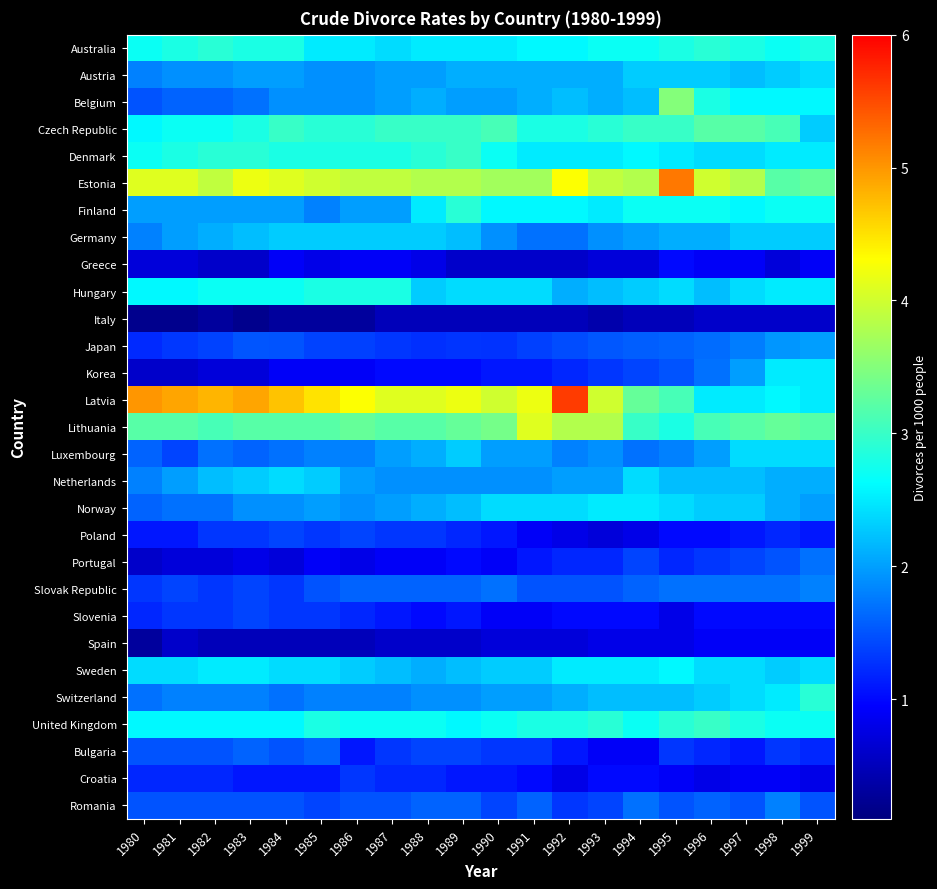

Reading left to right, extract all data points from this chart.

Australia: 1980=2.7	1981=2.8	1982=2.9	1983=2.8	1984=2.8	1985=2.5	1986=2.5	1987=2.4	1988=2.5	1989=2.5	1990=2.5	1991=2.6	1992=2.6	1993=2.7	1994=2.7	1995=2.8	1996=2.9	1997=2.8	1998=2.7	1999=2.8
Austria: 1980=1.8	1981=1.9	1982=1.9	1983=2.0	1984=2.0	1985=1.9	1986=1.9	1987=2.0	1988=2.0	1989=2.1	1990=2.1	1991=2.1	1992=2.1	1993=2.1	1994=2.3	1995=2.3	1996=2.3	1997=2.2	1998=2.3	1999=2.4
Belgium: 1980=1.5	1981=1.6	1982=1.6	1983=1.7	1984=1.9	1985=1.9	1986=1.9	1987=2.0	1988=2.1	1989=2.0	1990=2.0	1991=2.1	1992=2.2	1993=2.1	1994=2.2	1995=3.5	1996=2.8	1997=2.6	1998=2.6	1999=2.6
Czech Republic: 1980=2.6	1981=2.7	1982=2.7	1983=2.8	1984=3.0	1985=2.9	1986=2.9	1987=3.0	1988=3.0	1989=3.0	1990=3.1	1991=2.8	1992=2.8	1993=2.9	1994=3.0	1995=3.0	1996=3.2	1997=3.2	1998=3.1	1999=2.3
Denmark: 1980=2.7	1981=2.8	1982=2.9	1983=2.9	1984=2.8	1985=2.8	1986=2.8	1987=2.8	1988=2.9	1989=3.0	1990=2.7	1991=2.5	1992=2.5	1993=2.5	1994=2.6	1995=2.5	1996=2.4	1997=2.4	1998=2.5	1999=2.5
Estonia: 1980=4.1	1981=4.1	1982=3.9	1983=4.2	1984=4.1	1985=4.0	1986=3.9	1987=3.9	1988=3.8	1989=3.8	1990=3.7	1991=3.7	1992=4.3	1993=3.9	1994=3.8	1995=5.2	1996=4.0	1997=3.8	1998=3.2	1999=3.3
Finland: 1980=2.0	1981=2.0	1982=2.0	1983=2.0	1984=2.0	1985=1.8	1986=2.0	1987=2.0	1988=2.5	1989=2.9	1990=2.6	1991=2.6	1992=2.6	1993=2.5	1994=2.7	1995=2.7	1996=2.7	1997=2.6	1998=2.7	1999=2.7
Germany: 1980=1.8	1981=2.0	1982=2.1	1983=2.2	1984=2.3	1985=2.3	1986=2.3	1987=2.3	1988=2.3	1989=2.2	1990=1.9	1991=1.7	1992=1.7	1993=1.9	1994=2.0	1995=2.1	1996=2.1	1997=2.3	1998=2.3	1999=2.3
Greece: 1980=0.7	1981=0.7	1982=0.6	1983=0.6	1984=0.9	1985=0.8	1986=0.9	1987=0.9	1988=0.8	1989=0.6	1990=0.6	1991=0.6	1992=0.6	1993=0.7	1994=0.7	1995=1.0	1996=0.9	1997=0.9	1998=0.7	1999=0.9
Hungary: 1980=2.6	1981=2.6	1982=2.7	1983=2.7	1984=2.7	1985=2.8	1986=2.8	1987=2.8	1988=2.3	1989=2.4	1990=2.4	1991=2.4	1992=2.1	1993=2.2	1994=2.3	1995=2.4	1996=2.2	1997=2.4	1998=2.5	1999=2.5
Italy: 1980=0.2	1981=0.2	1982=0.3	1983=0.2	1984=0.3	1985=0.3	1986=0.3	1987=0.5	1988=0.5	1989=0.5	1990=0.5	1991=0.5	1992=0.5	1993=0.4	1994=0.5	1995=0.5	1996=0.6	1997=0.6	1998=0.6	1999=0.6
Japan: 1980=1.2	1981=1.3	1982=1.4	1983=1.5	1984=1.5	1985=1.4	1986=1.4	1987=1.3	1988=1.3	1989=1.3	1990=1.3	1991=1.4	1992=1.4	1993=1.5	1994=1.6	1995=1.6	1996=1.7	1997=1.8	1998=1.9	1999=2.0
Korea: 1980=0.6	1981=0.6	1982=0.7	1983=0.7	1984=0.9	1985=0.9	1986=0.9	1987=1.0	1988=1.0	1989=1.0	1990=1.1	1991=1.1	1992=1.2	1993=1.3	1994=1.4	1995=1.5	1996=1.7	1997=2.0	1998=2.5	1999=2.5
Latvia: 1980=5.0	1981=4.9	1982=4.8	1983=4.9	1984=4.7	1985=4.5	1986=4.3	1987=4.1	1988=4.1	1989=4.2	1990=4.0	1991=4.2	1992=5.6	1993=4.0	1994=3.3	1995=3.1	1996=2.5	1997=2.5	1998=2.6	1999=2.5
Lithuania: 1980=3.2	1981=3.2	1982=3.1	1983=3.2	1984=3.2	1985=3.2	1986=3.3	1987=3.2	1988=3.2	1989=3.3	1990=3.4	1991=4.1	1992=3.8	1993=3.8	1994=3.0	1995=2.8	1996=3.1	1997=3.2	1998=3.3	1999=3.2
Luxembourg: 1980=1.6	1981=1.4	1982=1.7	1983=1.6	1984=1.7	1985=1.8	1986=1.8	1987=2.0	1988=2.1	1989=2.3	1990=2.0	1991=2.0	1992=1.8	1993=1.9	1994=1.7	1995=1.8	1996=2.0	1997=2.4	1998=2.4	1999=2.4
Netherlands: 1980=1.8	1981=2.0	1982=2.2	1983=2.3	1984=2.4	1985=2.3	1986=2.0	1987=1.9	1988=1.9	1989=1.9	1990=1.9	1991=1.9	1992=2.0	1993=2.0	1994=2.4	1995=2.2	1996=2.2	1997=2.2	1998=2.1	1999=2.1
Norway: 1980=1.6	1981=1.7	1982=1.7	1983=1.9	1984=1.9	1985=2.0	1986=1.9	1987=2.0	1988=2.1	1989=2.2	1990=2.4	1991=2.4	1992=2.4	1993=2.5	1994=2.5	1995=2.4	1996=2.3	1997=2.3	1998=2.1	1999=2.0
Poland: 1980=1.1	1981=1.1	1982=1.3	1983=1.3	1984=1.4	1985=1.3	1986=1.4	1987=1.3	1988=1.3	1989=1.2	1990=1.1	1991=0.9	1992=0.8	1993=0.7	1994=0.8	1995=1.0	1996=1.0	1997=1.1	1998=1.2	1999=1.1
Portugal: 1980=0.6	1981=0.7	1982=0.7	1983=0.8	1984=0.7	1985=0.9	1986=0.8	1987=0.9	1988=0.9	1989=1.0	1990=0.9	1991=1.1	1992=1.2	1993=1.2	1994=1.4	1995=1.2	1996=1.3	1997=1.4	1998=1.5	1999=1.7
Slovak Republic: 1980=1.3	1981=1.4	1982=1.3	1983=1.4	1984=1.3	1985=1.5	1986=1.6	1987=1.6	1988=1.6	1989=1.6	1990=1.7	1991=1.5	1992=1.5	1993=1.5	1994=1.6	1995=1.7	1996=1.7	1997=1.7	1998=1.7	1999=1.8
Slovenia: 1980=1.2	1981=1.3	1982=1.3	1983=1.4	1984=1.3	1985=1.3	1986=1.2	1987=1.1	1988=1.0	1989=1.1	1990=0.9	1991=0.9	1992=1.0	1993=1.0	1994=1.0	1995=0.8	1996=1.0	1997=1.0	1998=1.0	1999=1.0
Spain: 1980=0.3	1981=0.6	1982=0.5	1983=0.5	1984=0.5	1985=0.5	1986=0.5	1987=0.6	1988=0.6	1989=0.6	1990=0.7	1991=0.7	1992=0.7	1993=0.8	1994=0.8	1995=0.8	1996=0.9	1997=0.9	1998=0.9	1999=0.9
Sweden: 1980=2.4	1981=2.4	1982=2.5	1983=2.5	1984=2.4	1985=2.4	1986=2.3	1987=2.2	1988=2.1	1989=2.2	1990=2.3	1991=2.3	1992=2.5	1993=2.5	1994=2.5	1995=2.6	1996=2.4	1997=2.4	1998=2.3	1999=2.4
Switzerland: 1980=1.7	1981=1.8	1982=1.8	1983=1.8	1984=1.7	1985=1.8	1986=1.8	1987=1.8	1988=1.9	1989=1.9	1990=2.0	1991=2.0	1992=2.1	1993=2.2	1994=2.2	1995=2.2	1996=2.3	1997=2.4	1998=2.5	1999=2.9
United Kingdom: 1980=2.6	1981=2.6	1982=2.6	1983=2.6	1984=2.6	1985=2.8	1986=2.7	1987=2.7	1988=2.7	1989=2.6	1990=2.7	1991=2.8	1992=2.8	1993=2.9	1994=2.7	1995=2.9	1996=3.0	1997=2.8	1998=2.7	1999=2.7
Bulgaria: 1980=1.5	1981=1.5	1982=1.5	1983=1.6	1984=1.5	1985=1.6	1986=1.1	1987=1.3	1988=1.4	1989=1.4	1990=1.3	1991=1.3	1992=1.1	1993=0.9	1994=0.9	1995=1.3	1996=1.2	1997=1.1	1998=1.3	1999=1.2
Croatia: 1980=1.2	1981=1.2	1982=1.2	1983=1.1	1984=1.1	1985=1.1	1986=1.3	1987=1.2	1988=1.2	1989=1.1	1990=1.1	1991=1.0	1992=0.8	1993=1.0	1994=1.0	1995=0.9	1996=0.8	1997=0.9	1998=0.9	1999=0.8
Romania: 1980=1.5	1981=1.5	1982=1.5	1983=1.5	1984=1.5	1985=1.4	1986=1.5	1987=1.5	1988=1.6	1989=1.6	1990=1.4	1991=1.6	1992=1.3	1993=1.4	1994=1.7	1995=1.5	1996=1.6	1997=1.5	1998=1.8	1999=1.5